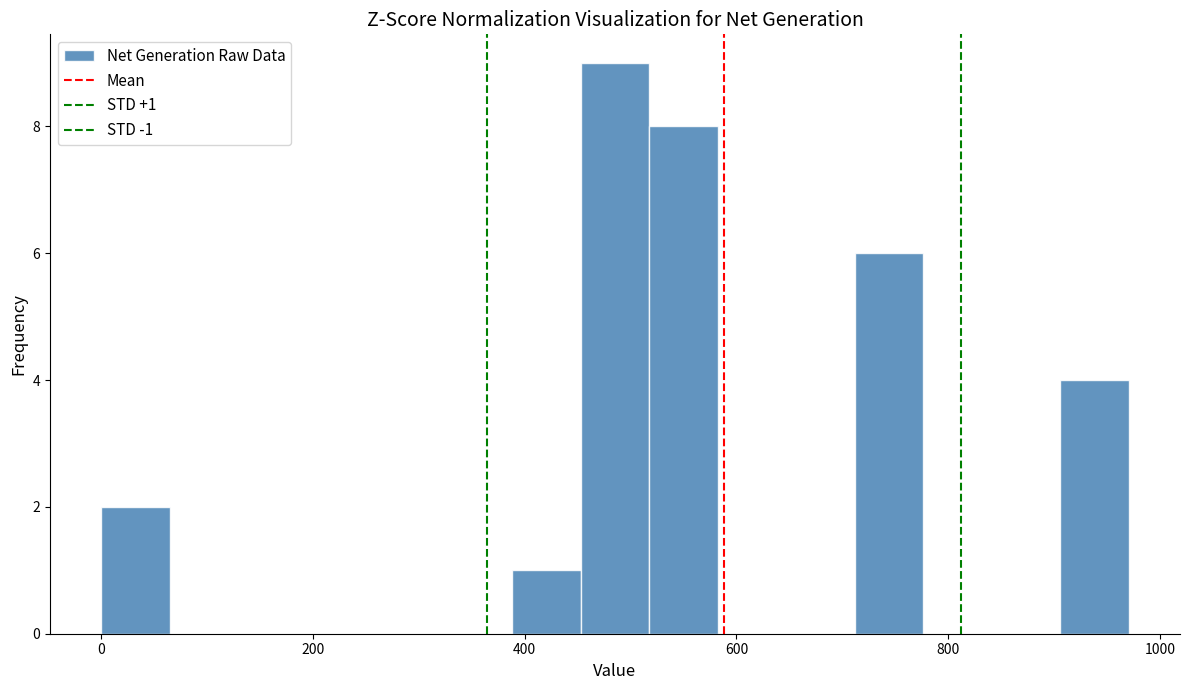

Around what value on the x-axis is the tallest bar? Give the approximate position of its centre, as read against the axis.

480